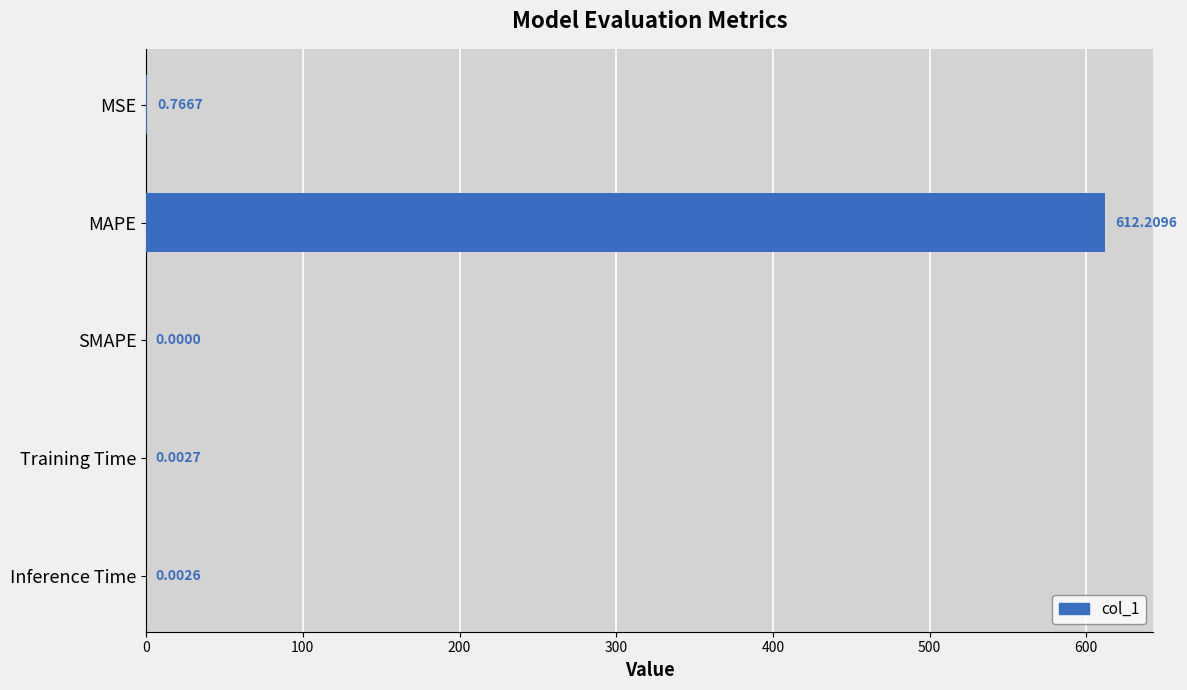

Between MSE and MAPE, which is larger?

MAPE